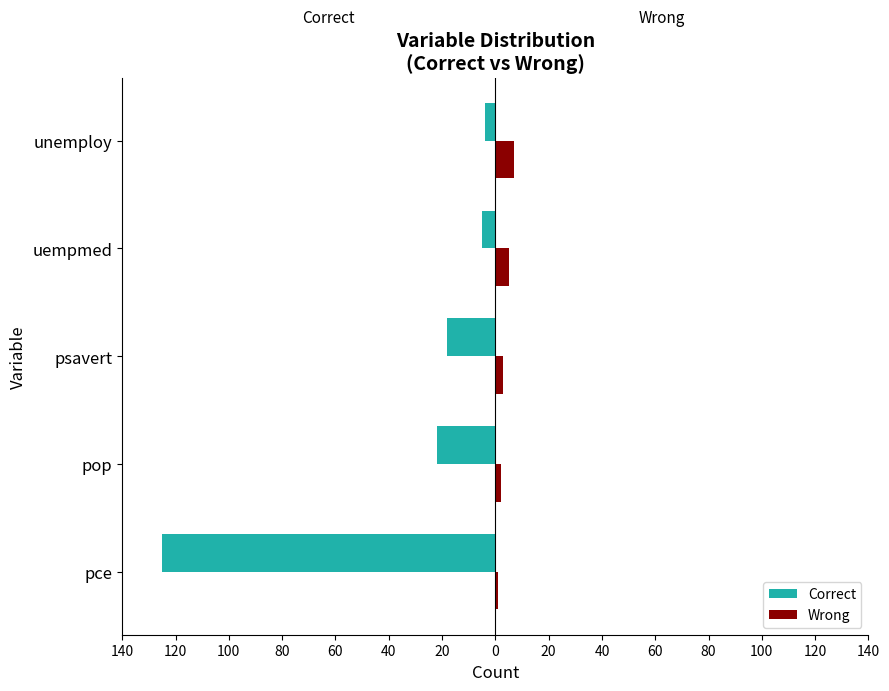

What are all the series names shown in the legend?

Correct, Wrong